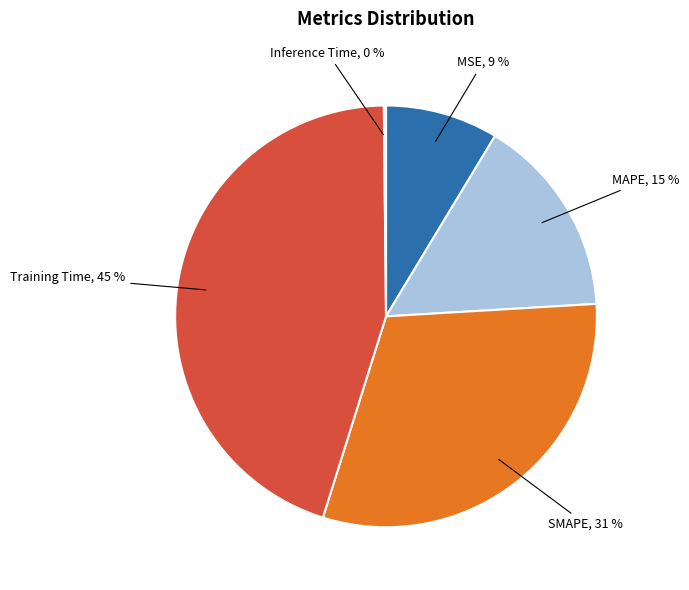

What percentage is the MSE slice, to the nearest percent?

9%